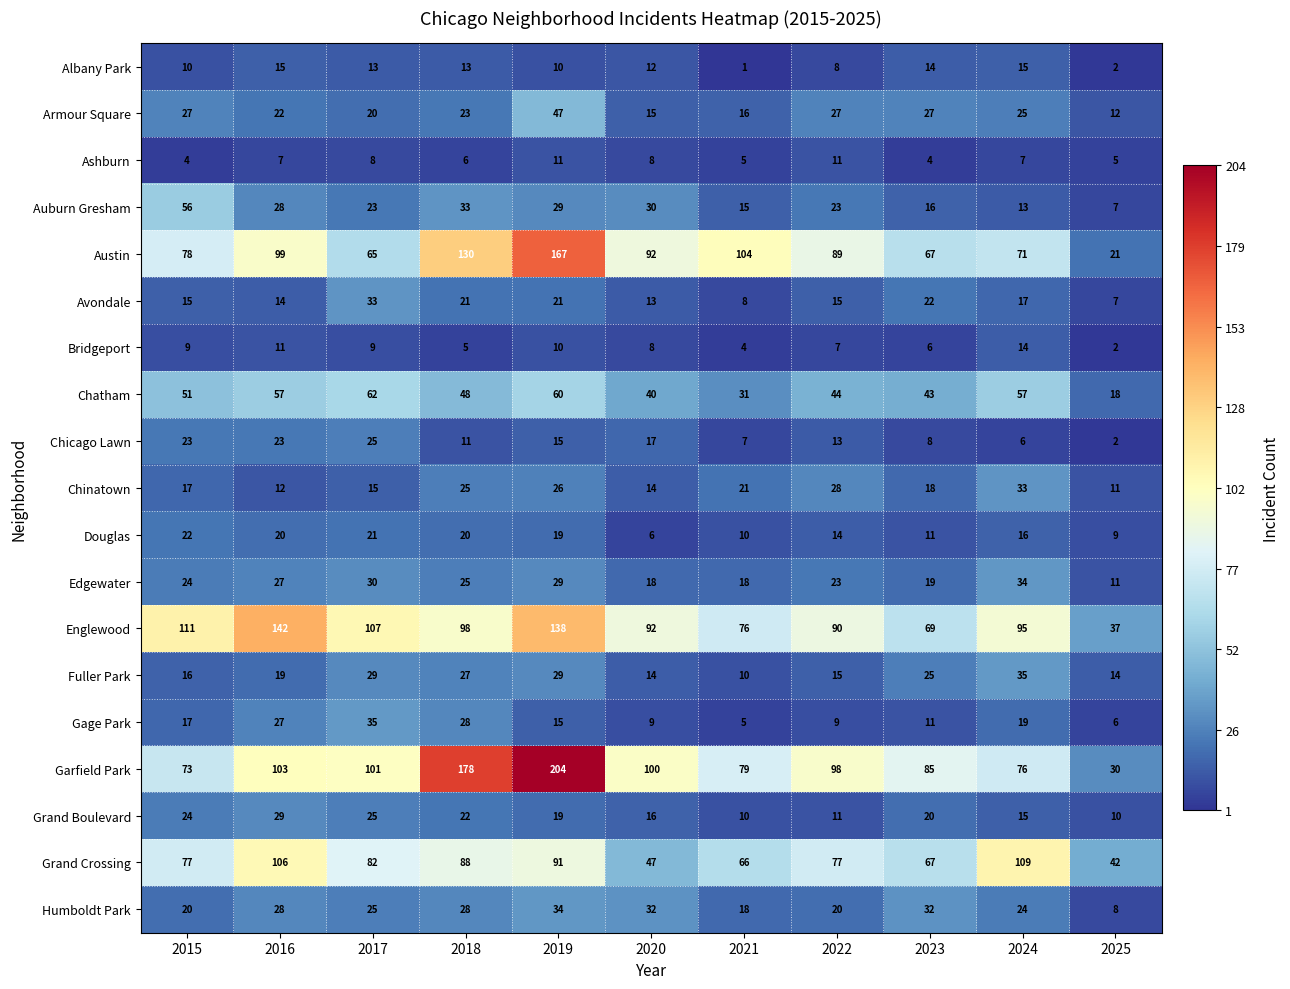

What is the average value of the Grand Crossing series?

77